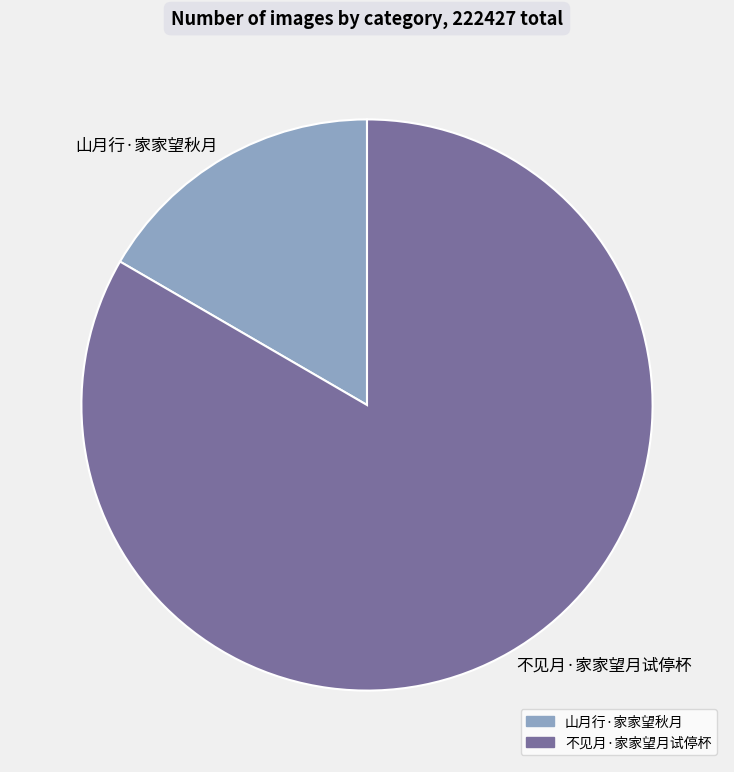

Which slice is the largest?

不见月·家家望月试停杯